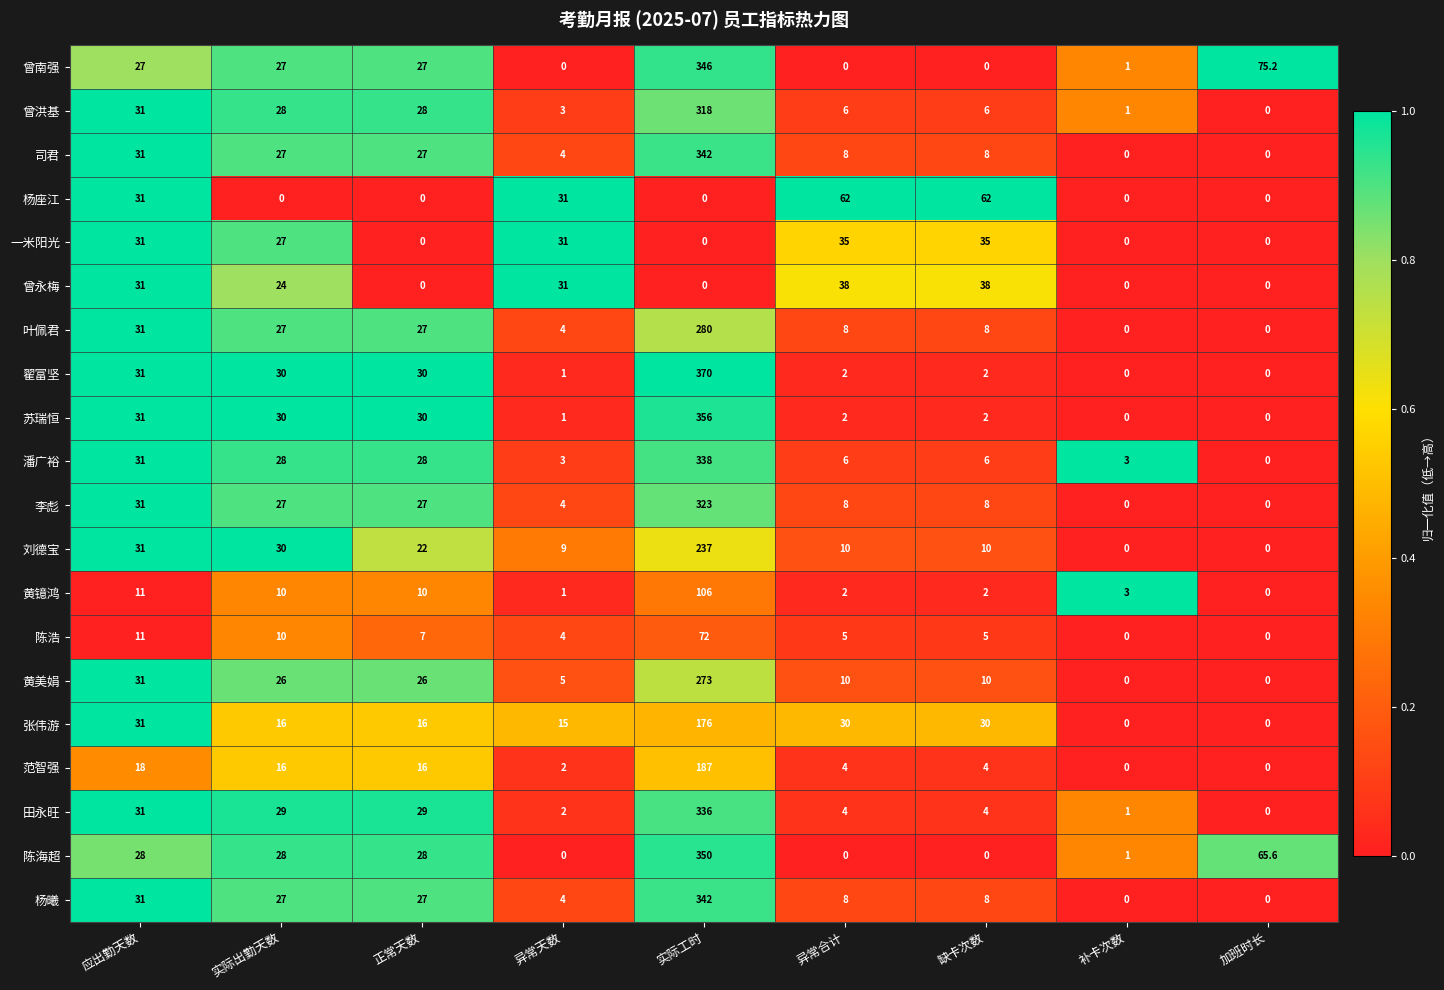

At which category is the sum across all series the highest?

实际工时